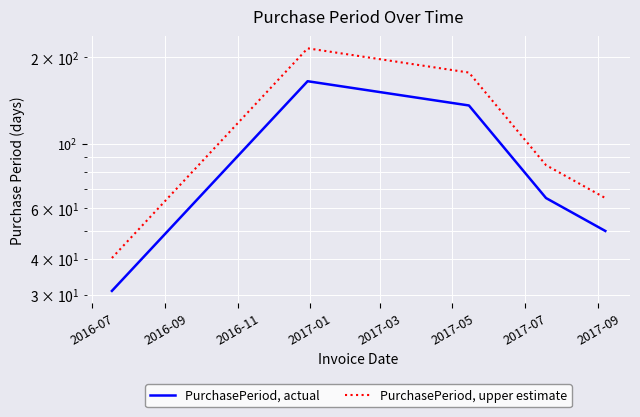

The PurchasePeriod, upper estimate series shows 135.8 at 2017-01. True or false?

False